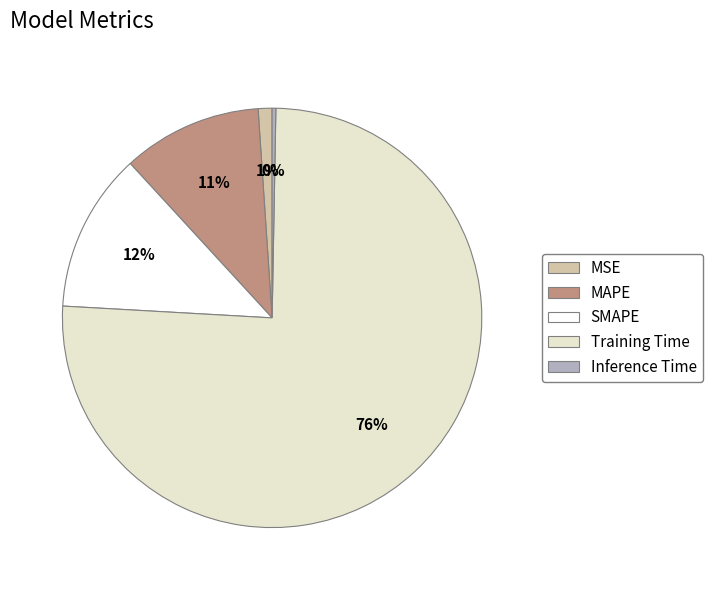

Between Training Time and MAPE, which is larger?

Training Time